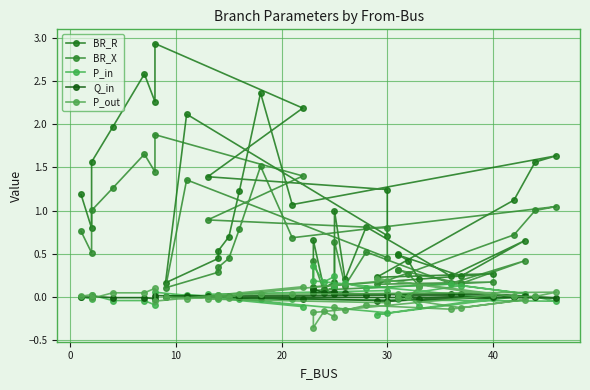

What is the minimum value shown in the chart?

-0.4